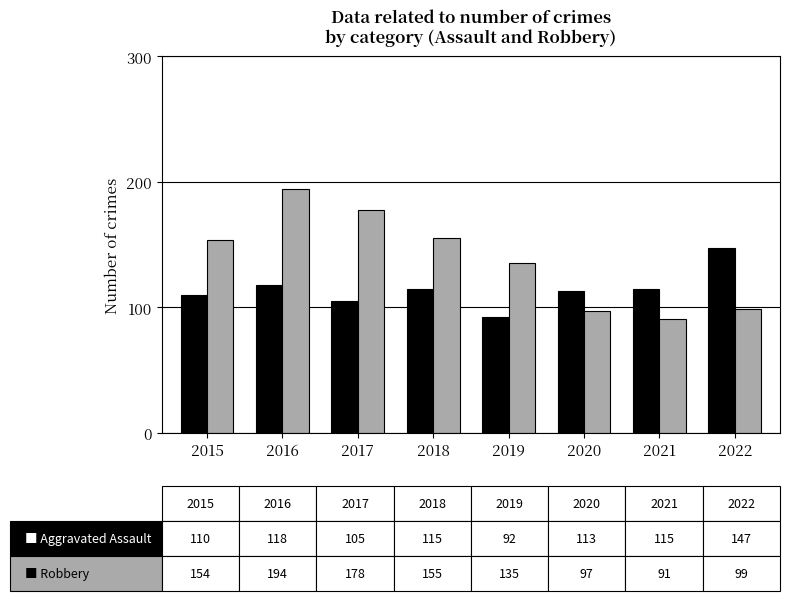

How many data points does each series have?

8